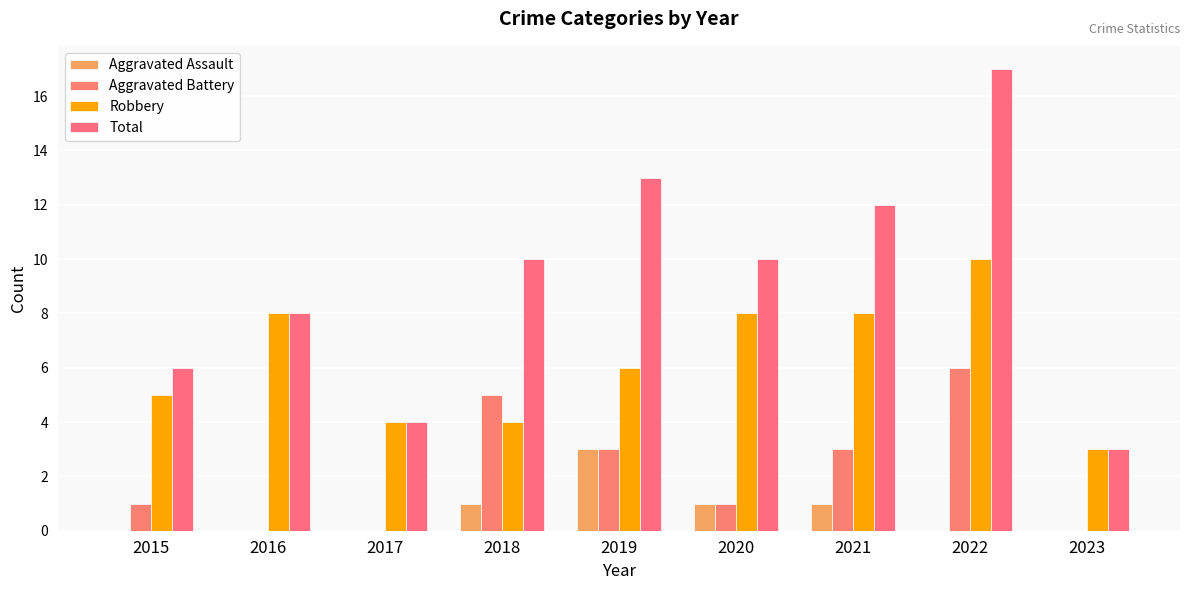

Is it true that Aggravated Battery equals 1 at 2015?

True